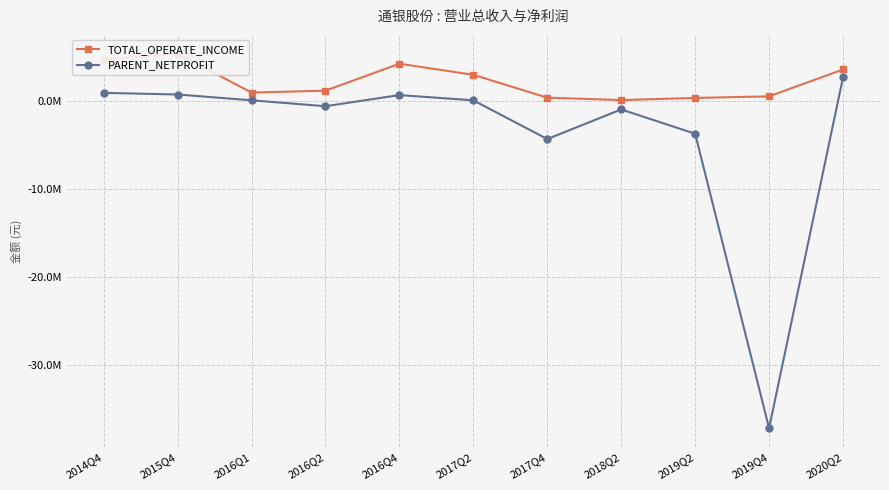

At which category is the sum across all series the highest?

2020Q2